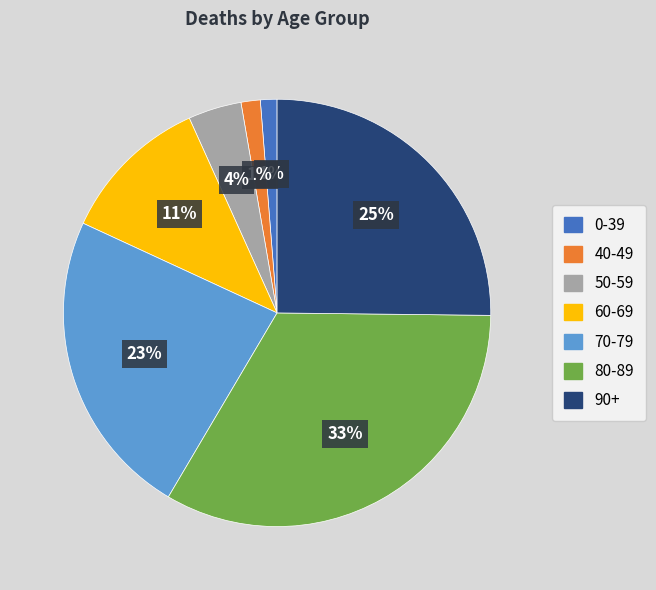

Is there any slice that represents more than half of the pie?

No